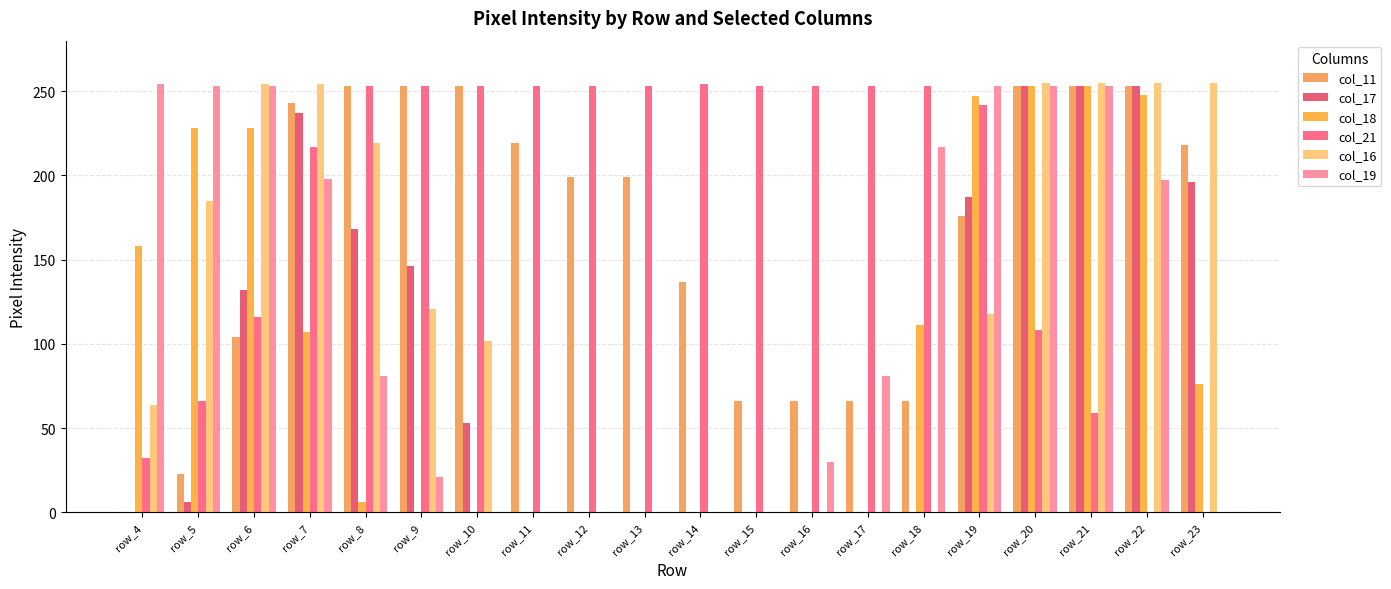

Does the chart contain stacked bars?

No